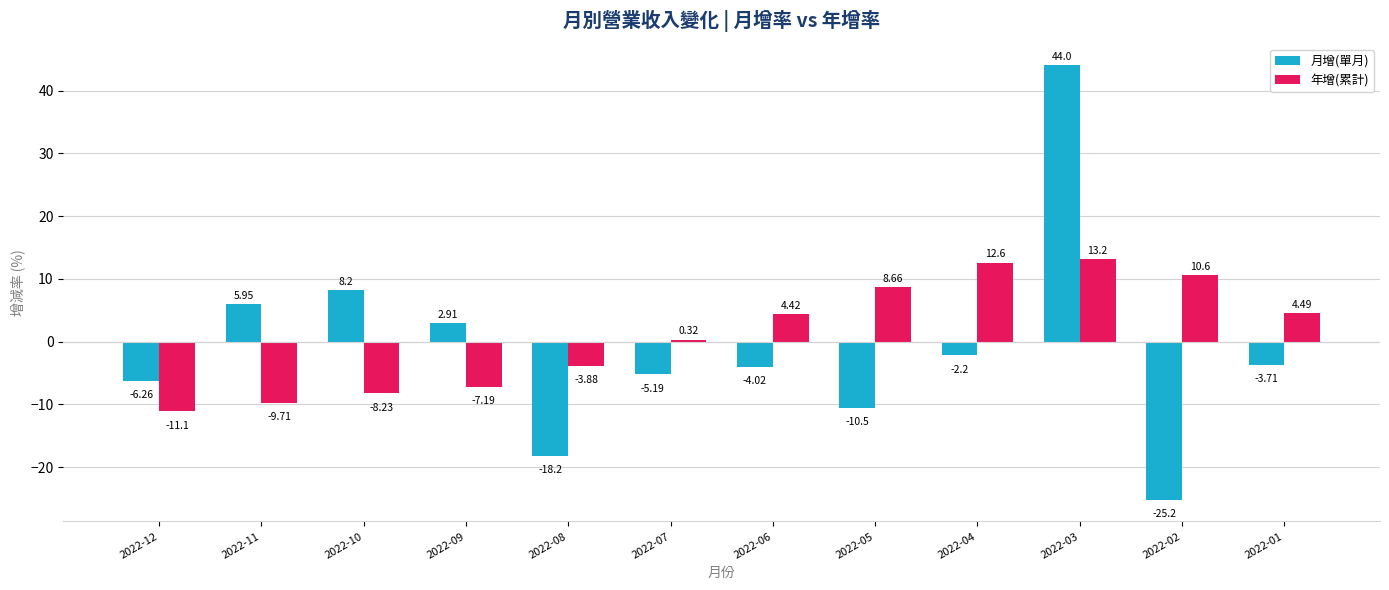

What is the value of the 年增(累計) bar at the 9th from the left?

12.6